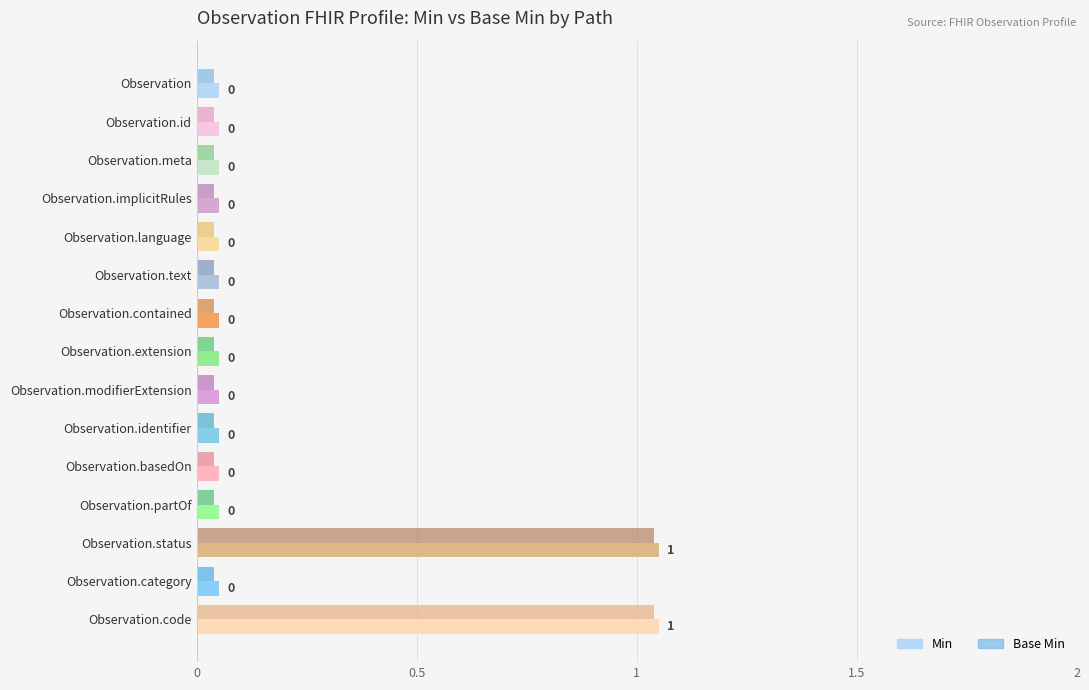

At which category is the sum across all series the highest?

Observation.status